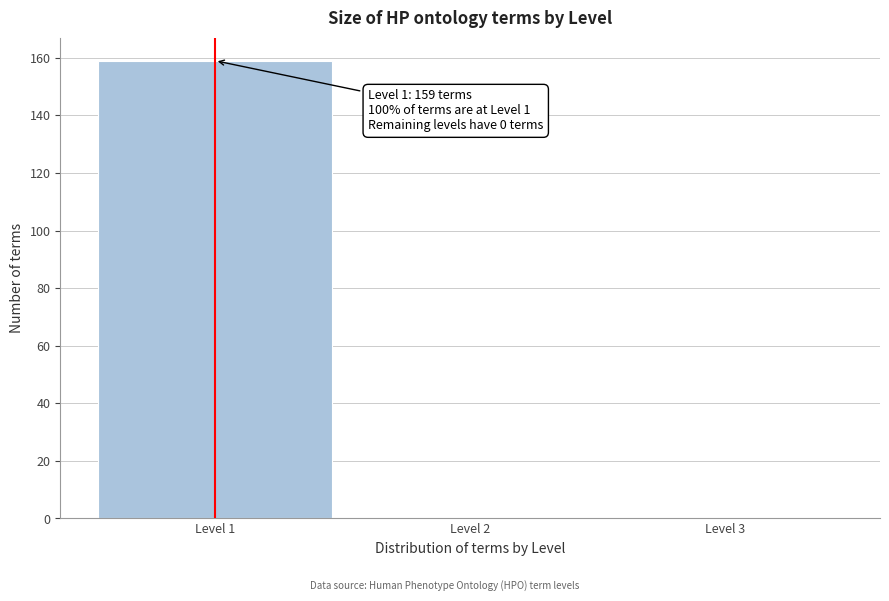

Over which range of the x-axis is the bar tallest?

0.5 to 1.5